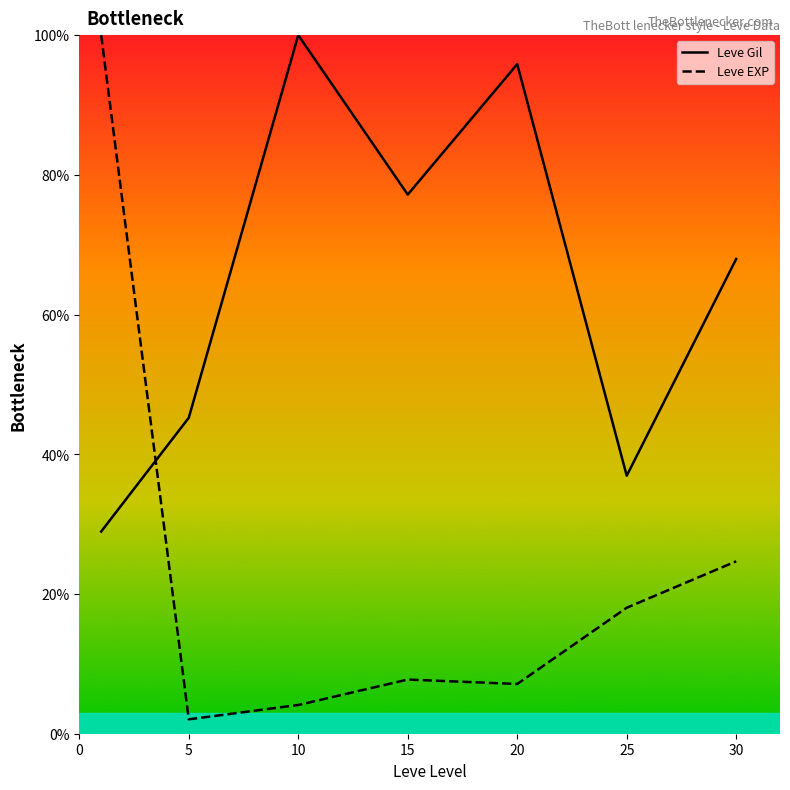

What are all the series names shown in the legend?

Leve Gil, Leve EXP